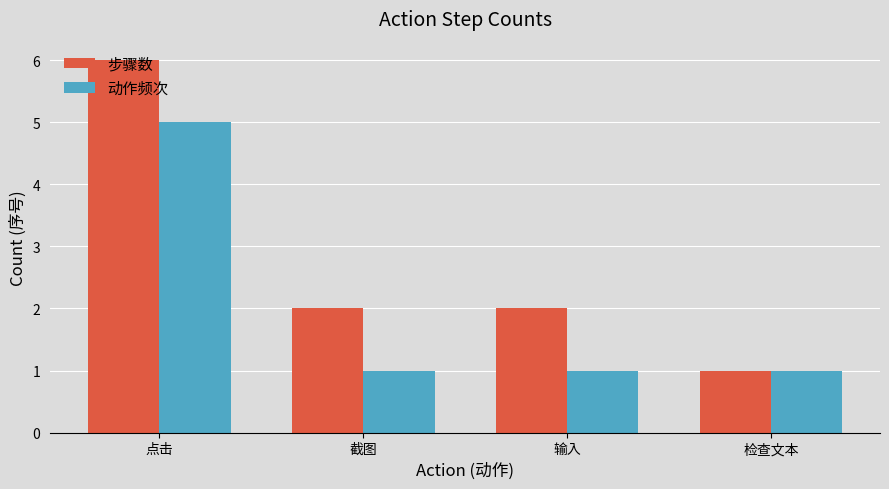

What is the sum of all 步骤数 values?

11